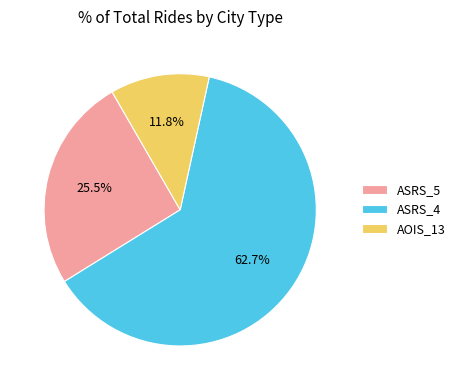

Which category has the smallest portion of the pie?

AOIS_13